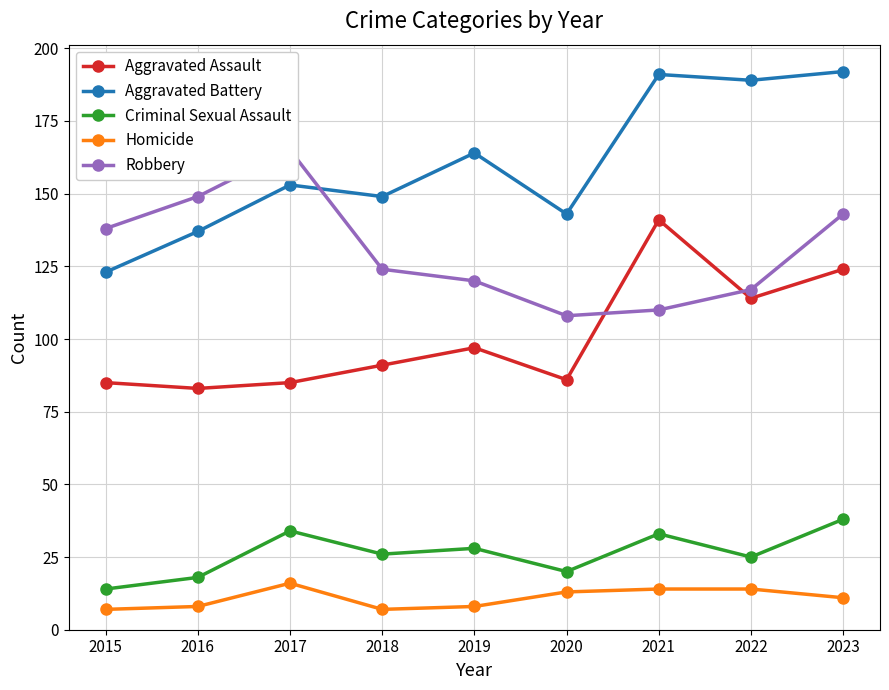

Which category has the lowest value across all series?

2015